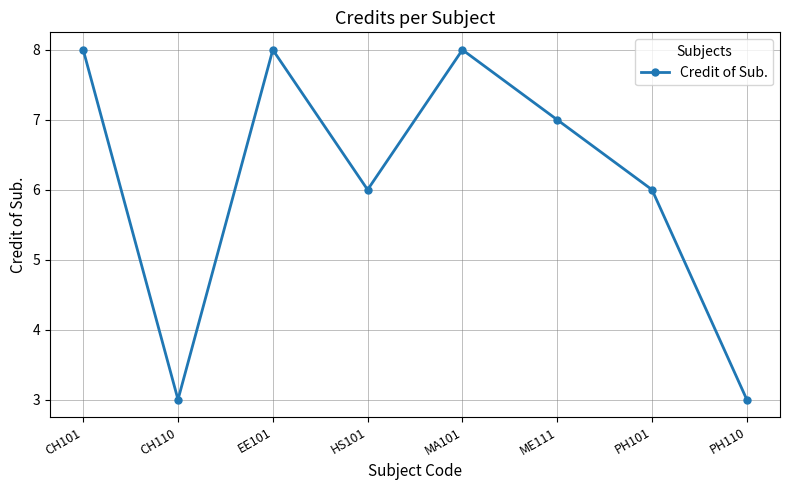

The chart shows a value of 3 at CH110. True or false?

True